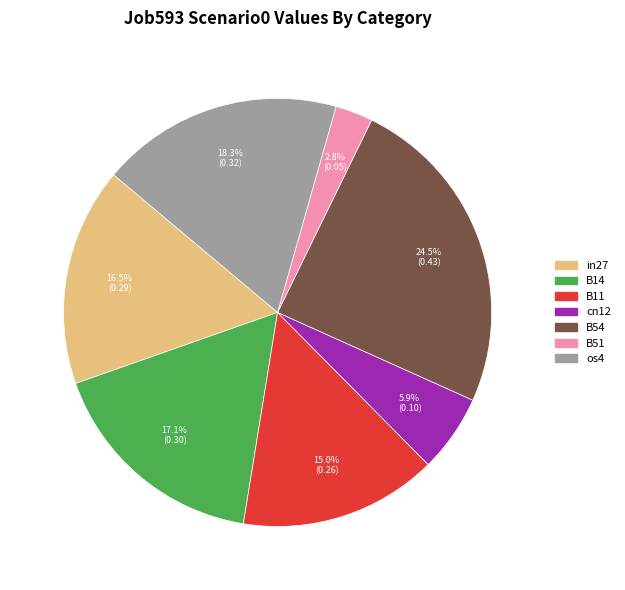

To the nearest percent, what is the difference between the largest and smallest slice percentages?

22%